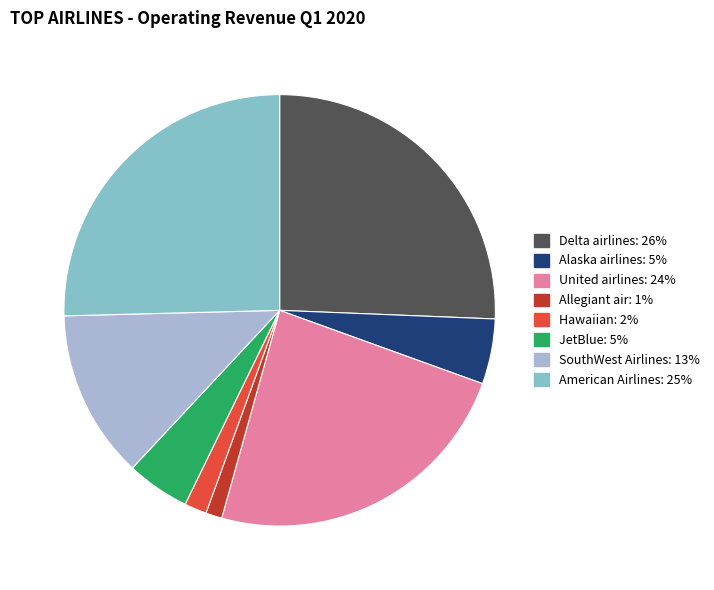

How many segments does this pie chart have?

8